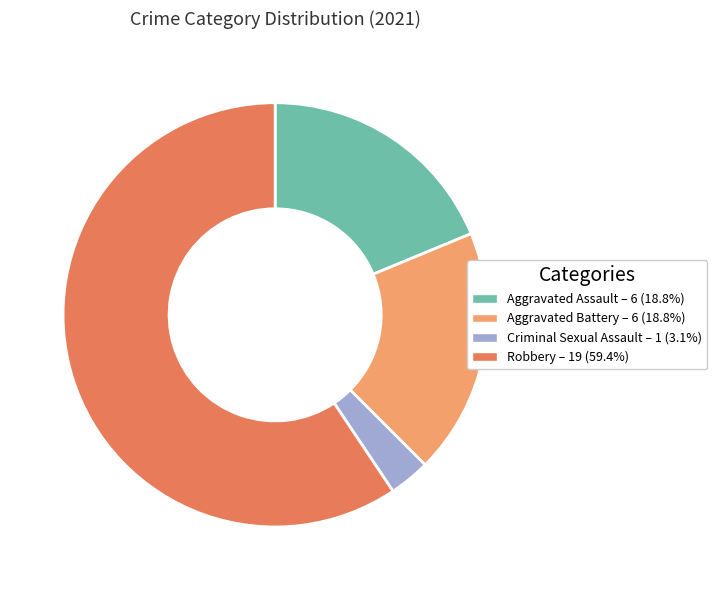

Is Aggravated Battery the majority of the pie?

No